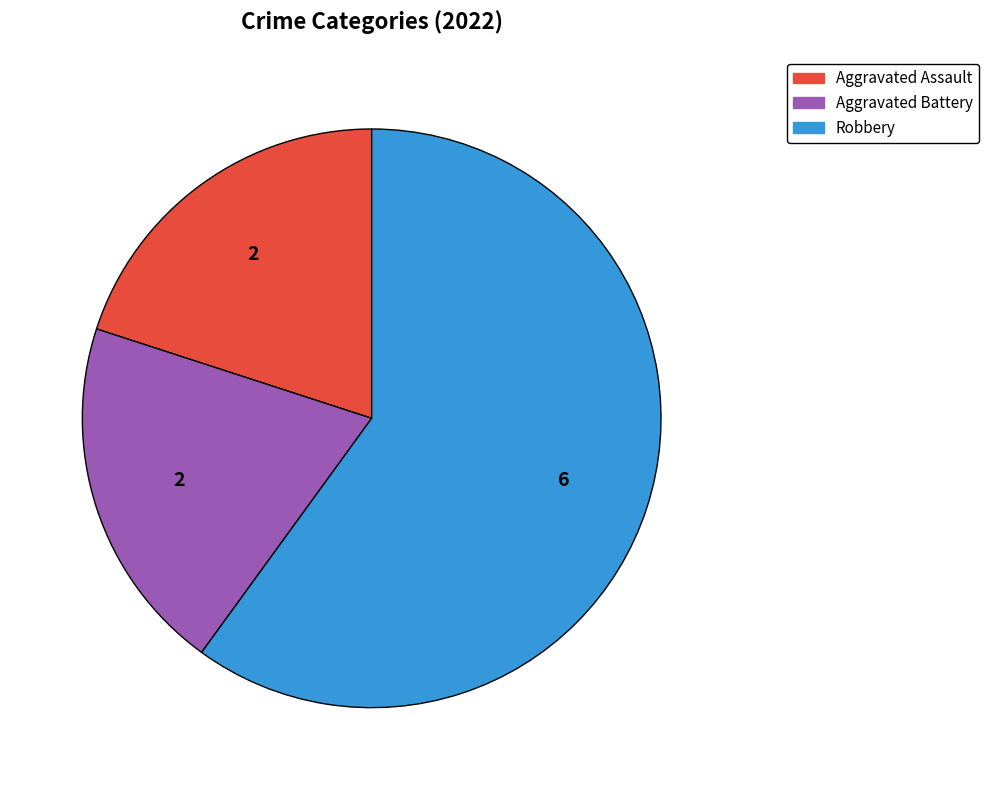

The Aggravated Assault slice represents 20% of the pie. True or false?

True